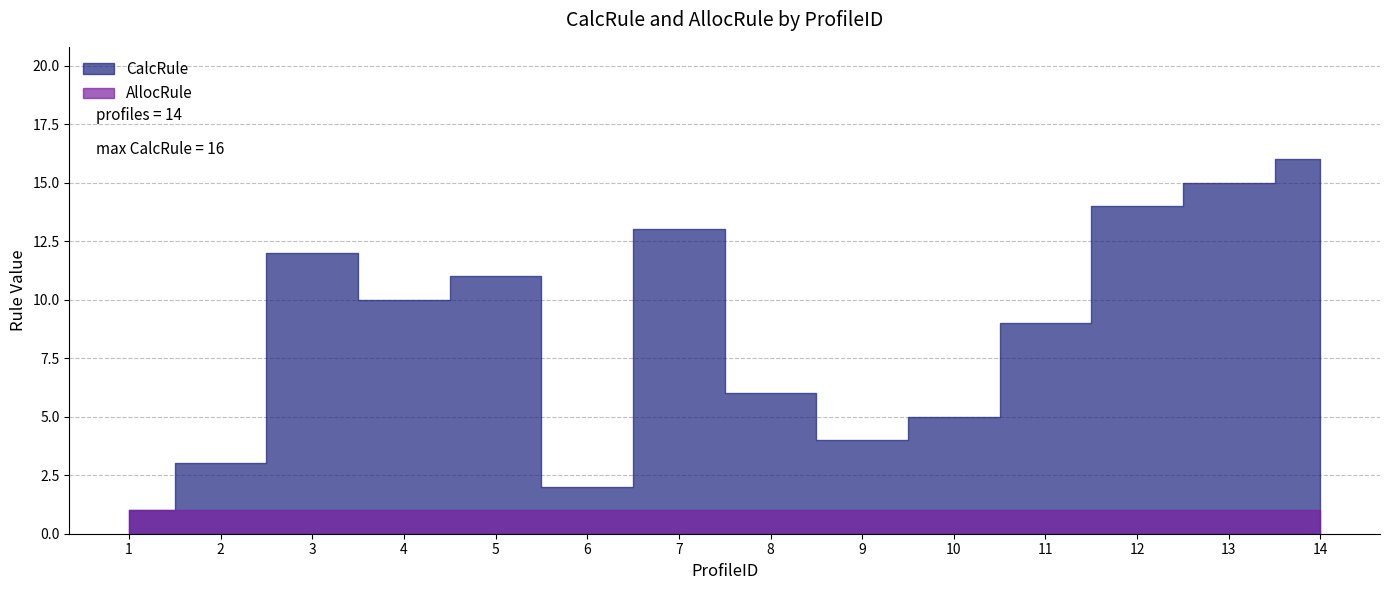

What is the minimum value shown in the chart?

1